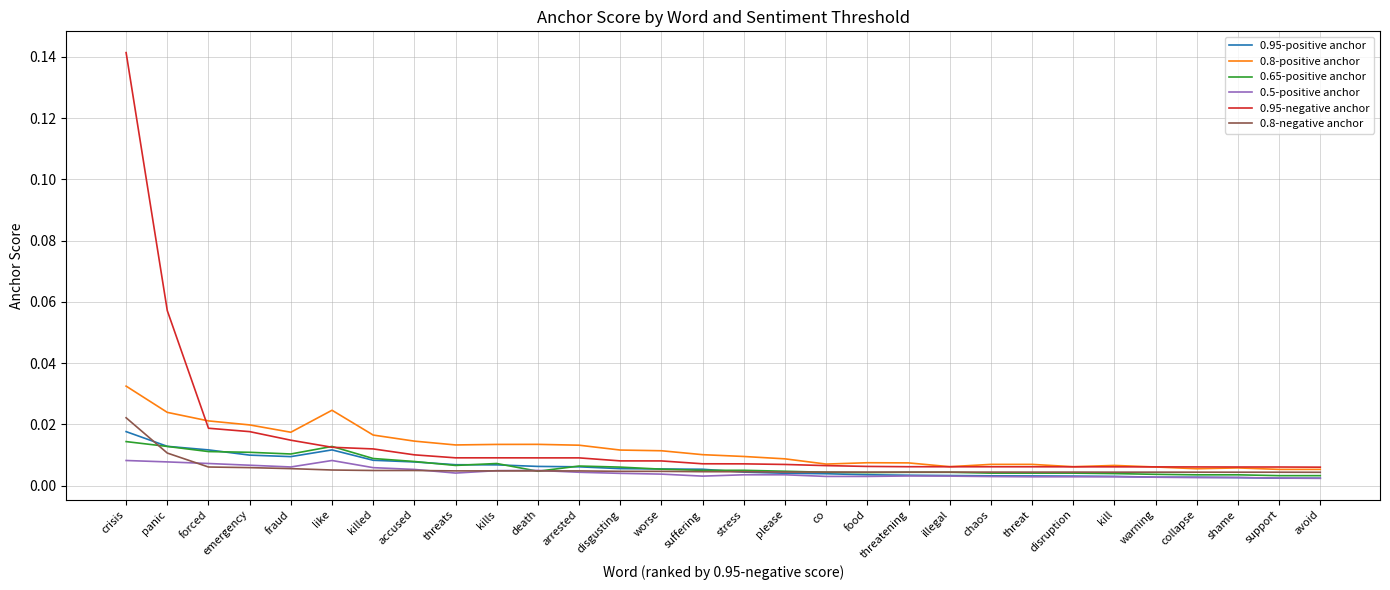

At which category is the sum across all series the highest?

crisis